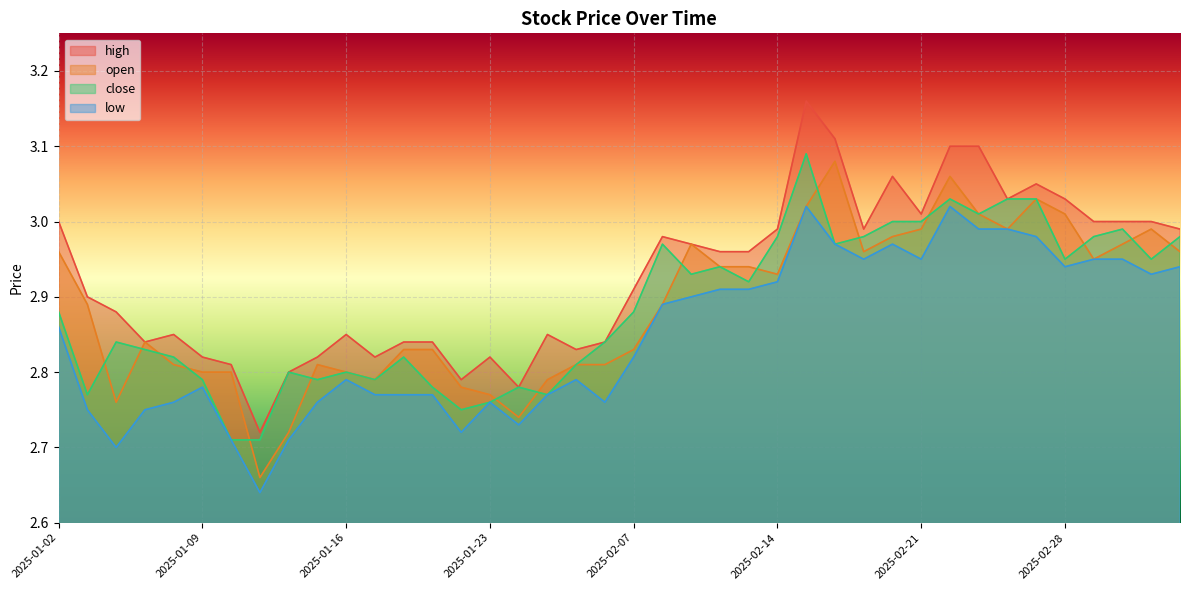

How many categories are shown in the chart?

40